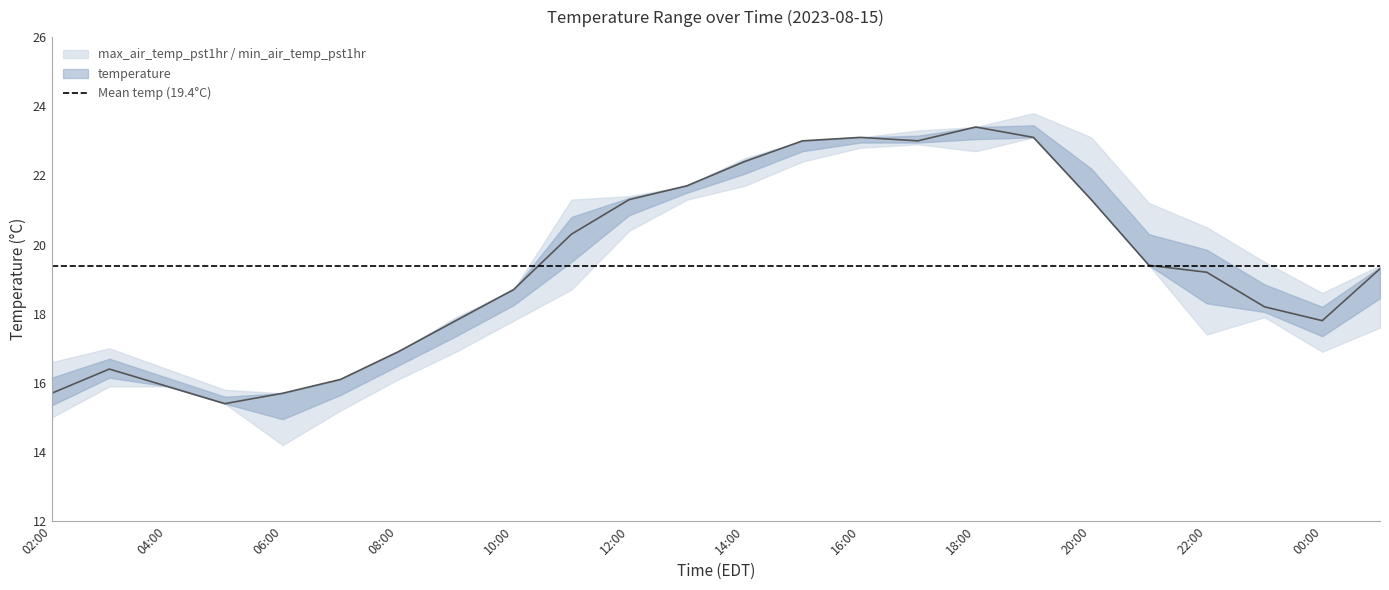

The value of temperature at 14:00 is 22.4. True or false?

True